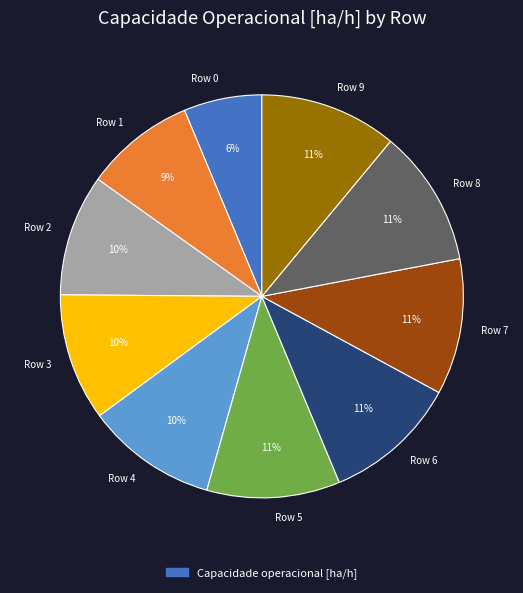

To the nearest percent, what is the difference between the Row 2 and Row 6 slice percentages?

1%